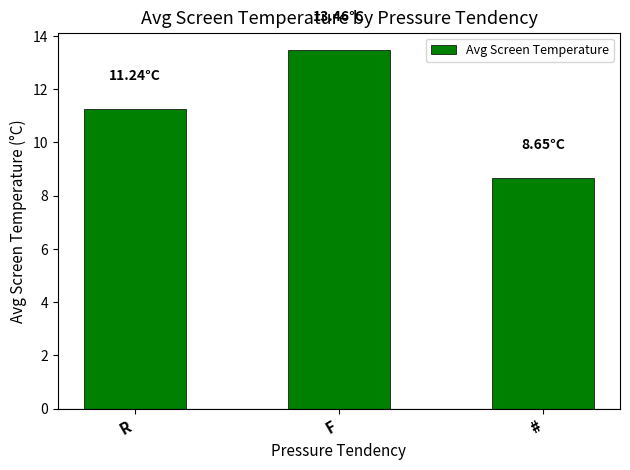

At which category does the chart reach its minimum across all series?

#